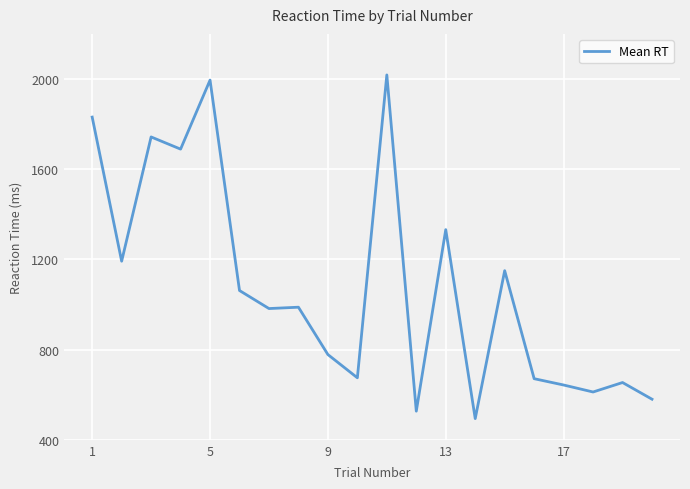

What is the difference between the maximum and minimum values?

1524